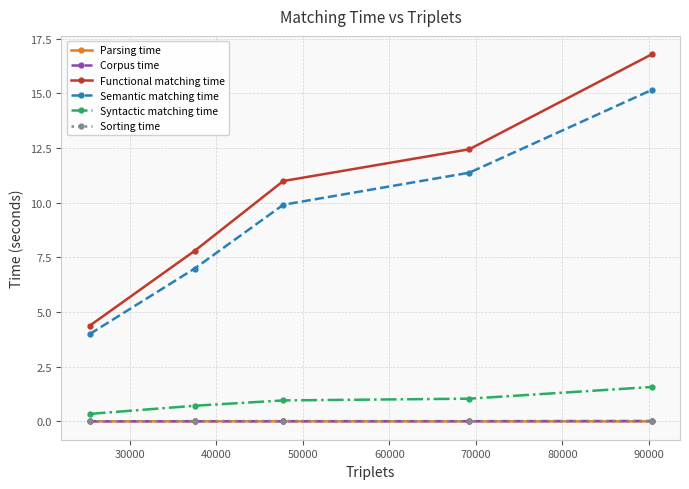

Which series has the largest range (max minus min)?

Functional matching time